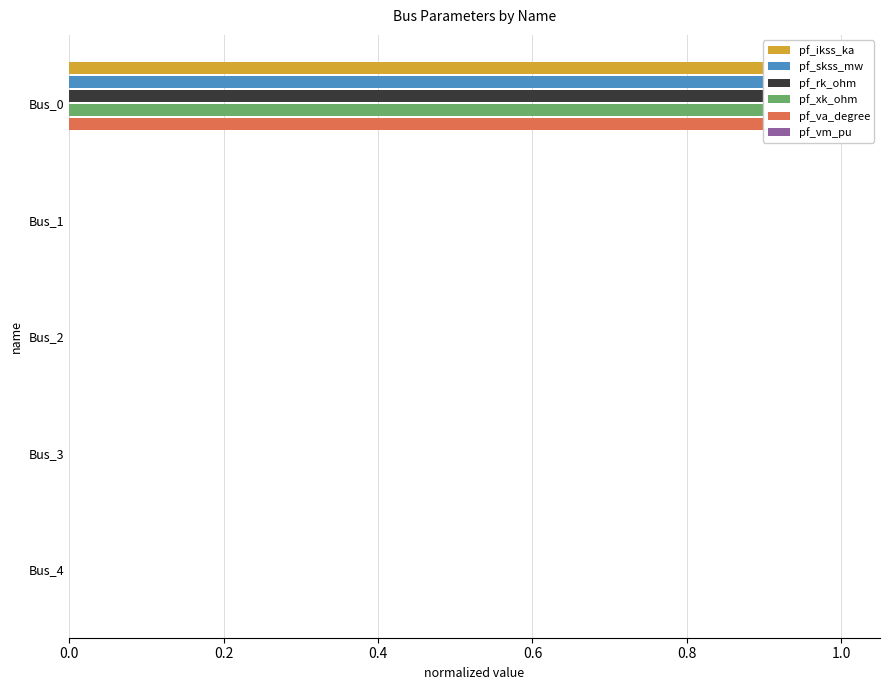

Does the chart contain any negative values?

No